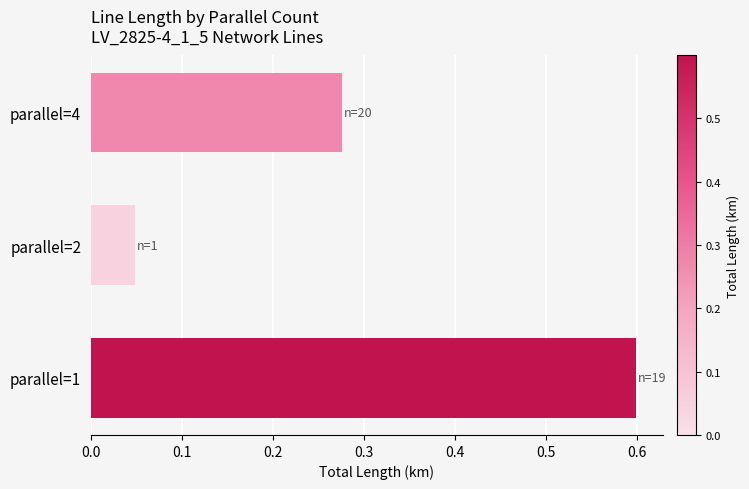

The value at parallel=4 is 0.2. True or false?

False